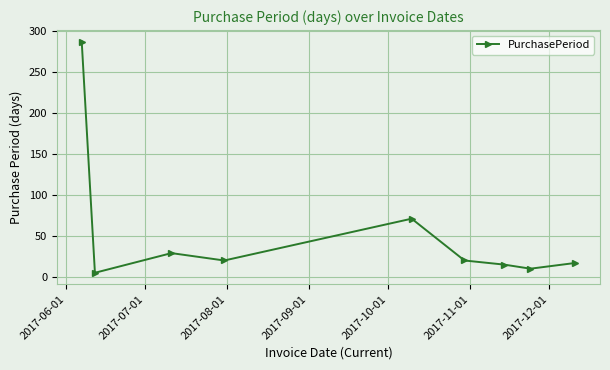

What is the minimum value shown in the chart?

5